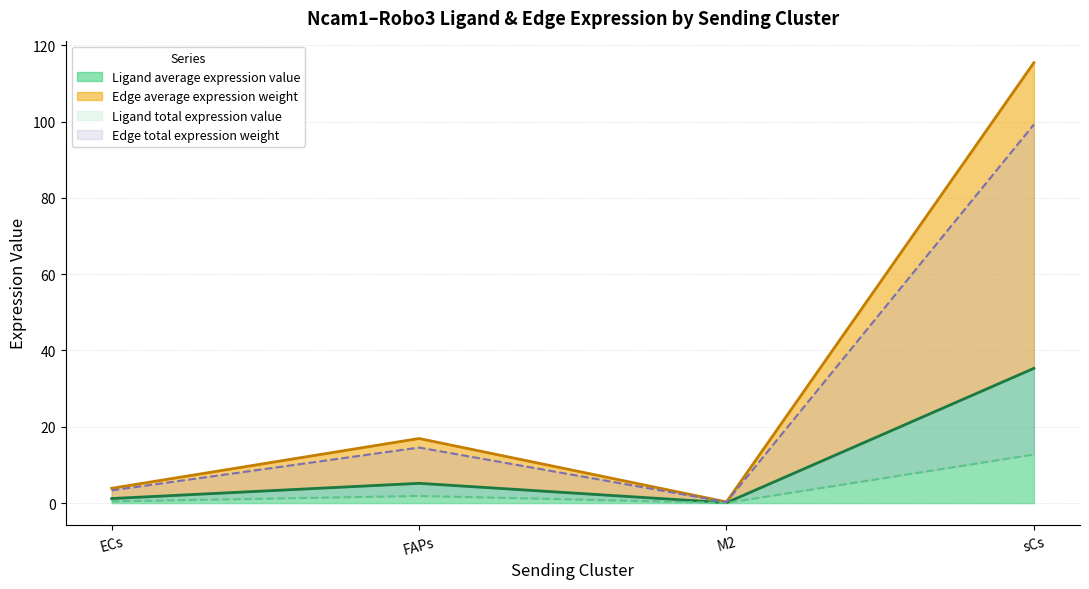

How many lines are shown in the chart?

4